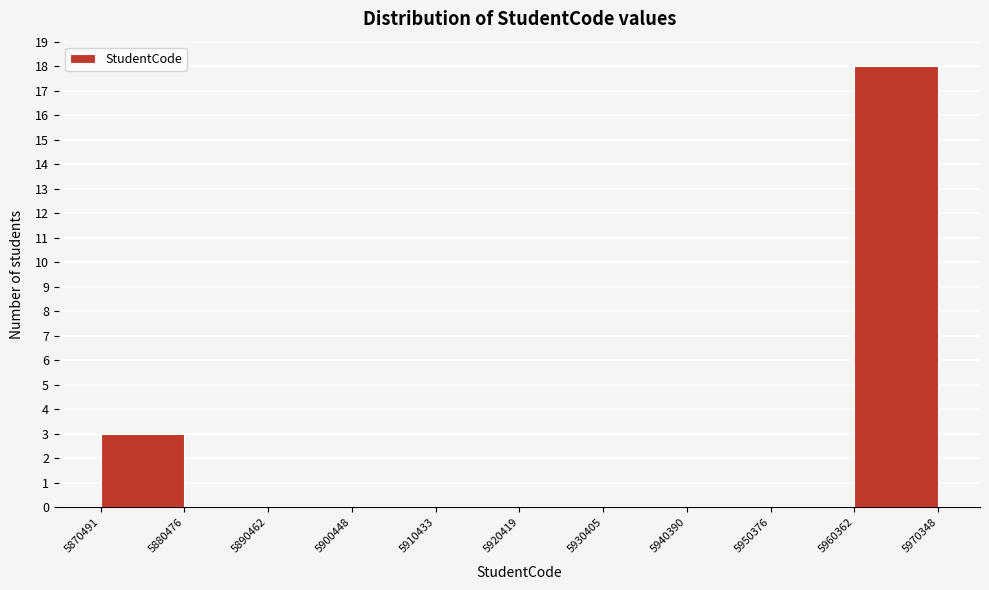

Over which range of the x-axis is the bar tallest?

5960362 to 5970348